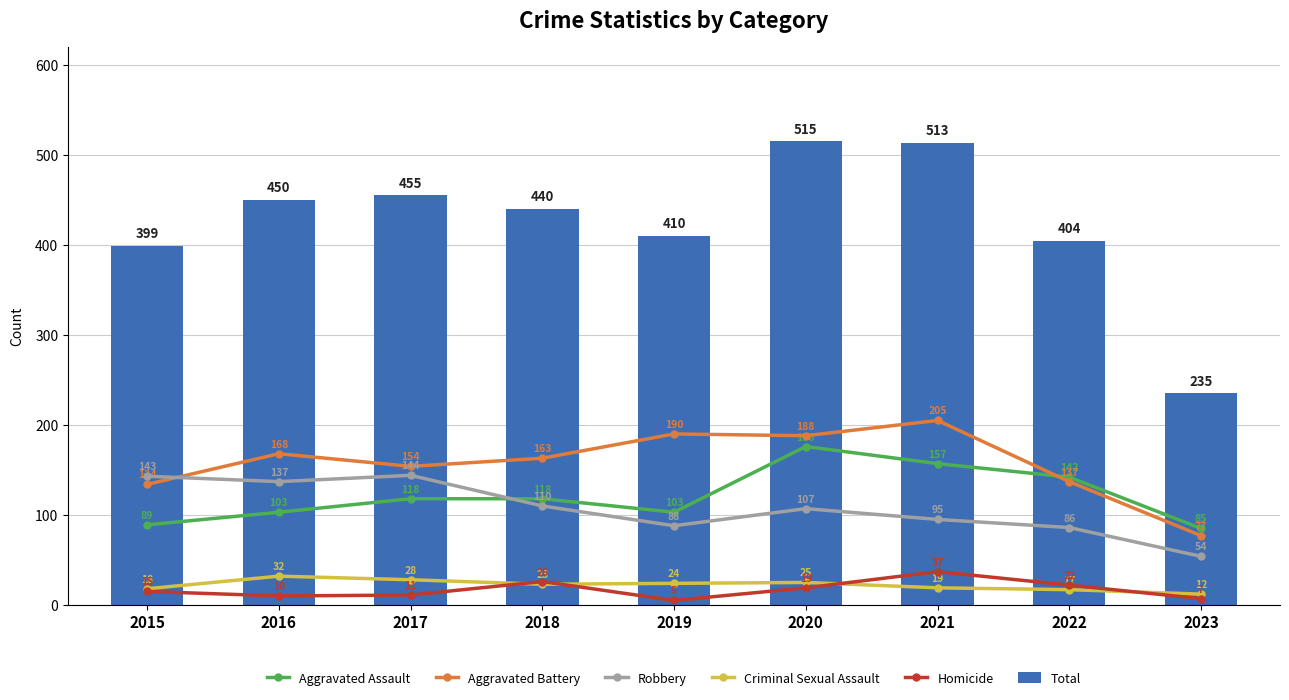

List the labels in order of Criminal Sexual Assault value, smallest first.

2023, 2022, 2015, 2021, 2018, 2019, 2020, 2017, 2016